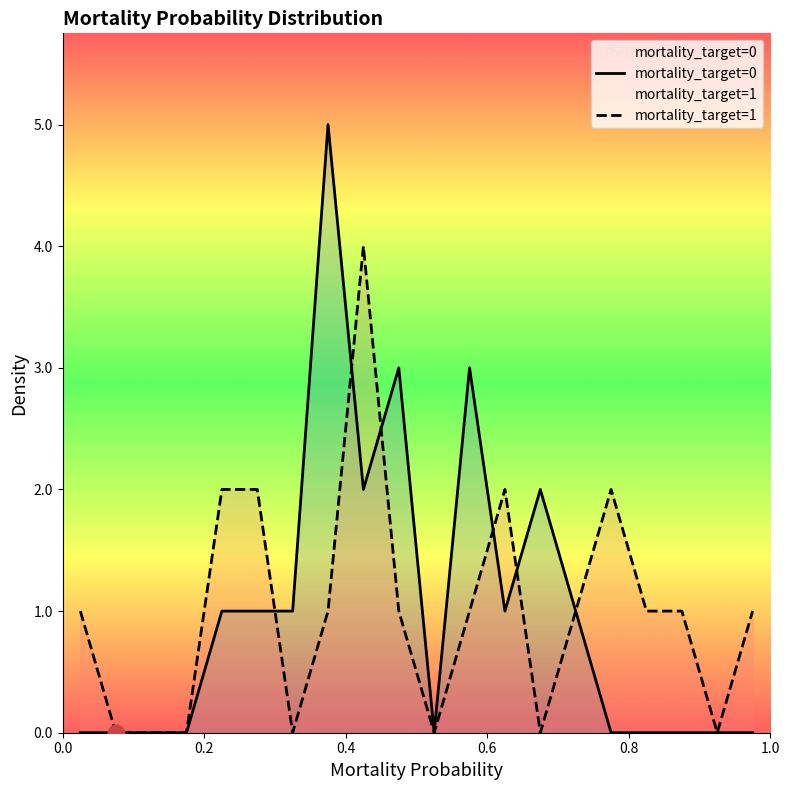

Which series has the largest total across all categories?

mortality_target=1